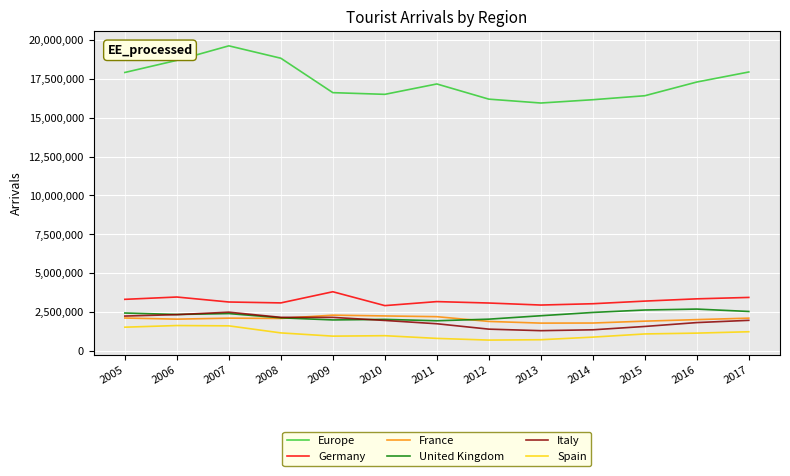

The value of Europe at 2017 is 4673174. True or false?

False